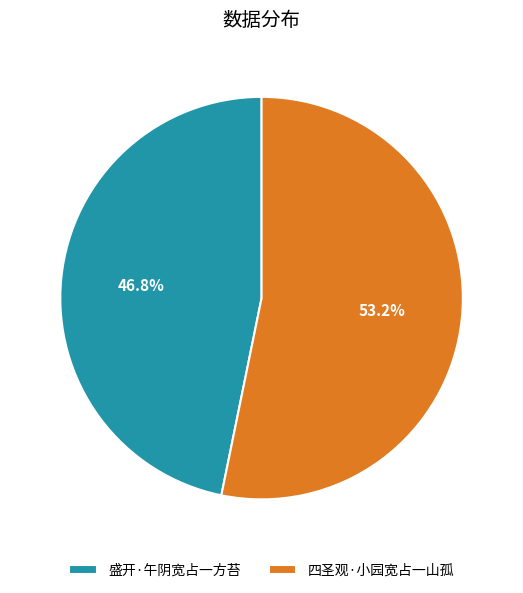

How many slices are in this pie chart?

2